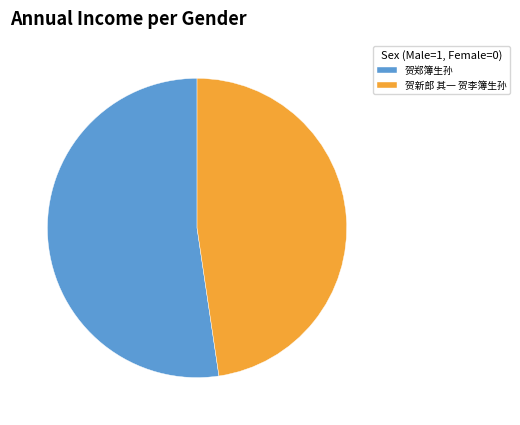

Combined, do 贺新郎 其一 贺李簿生孙 and 贺郑簿生孙 account for over 50%?

Yes